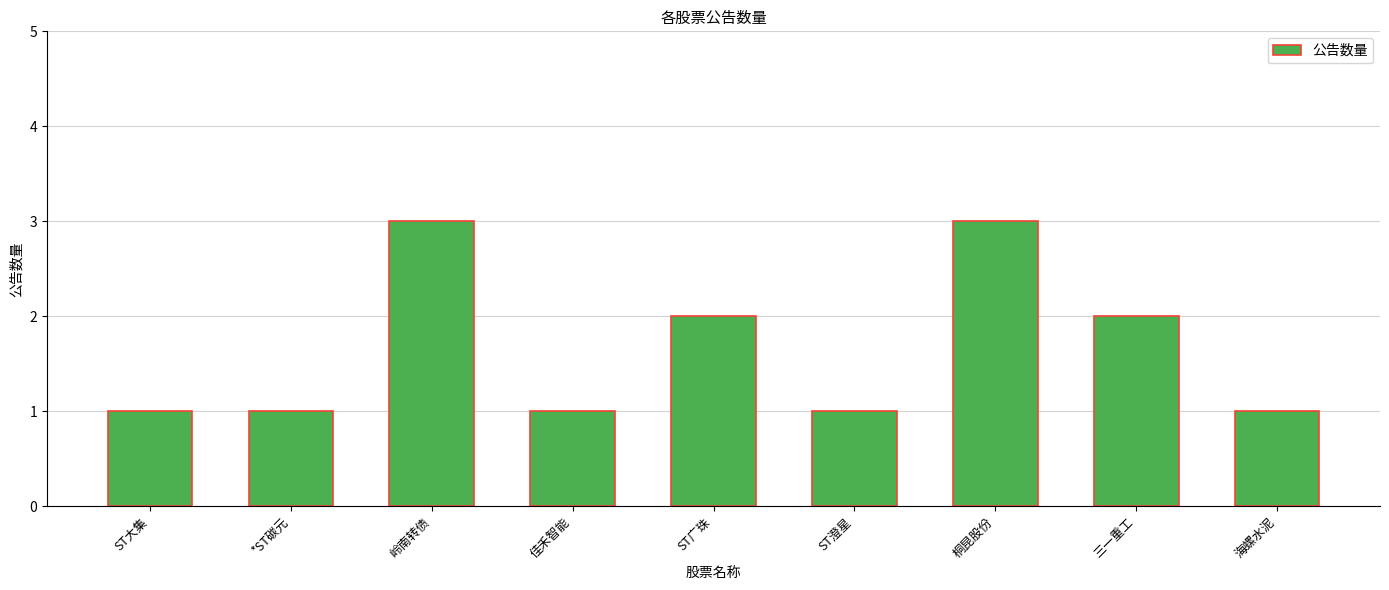

Reading left to right, what are all the values shown in this chart?

1	1	3	1	2	1	3	2	1